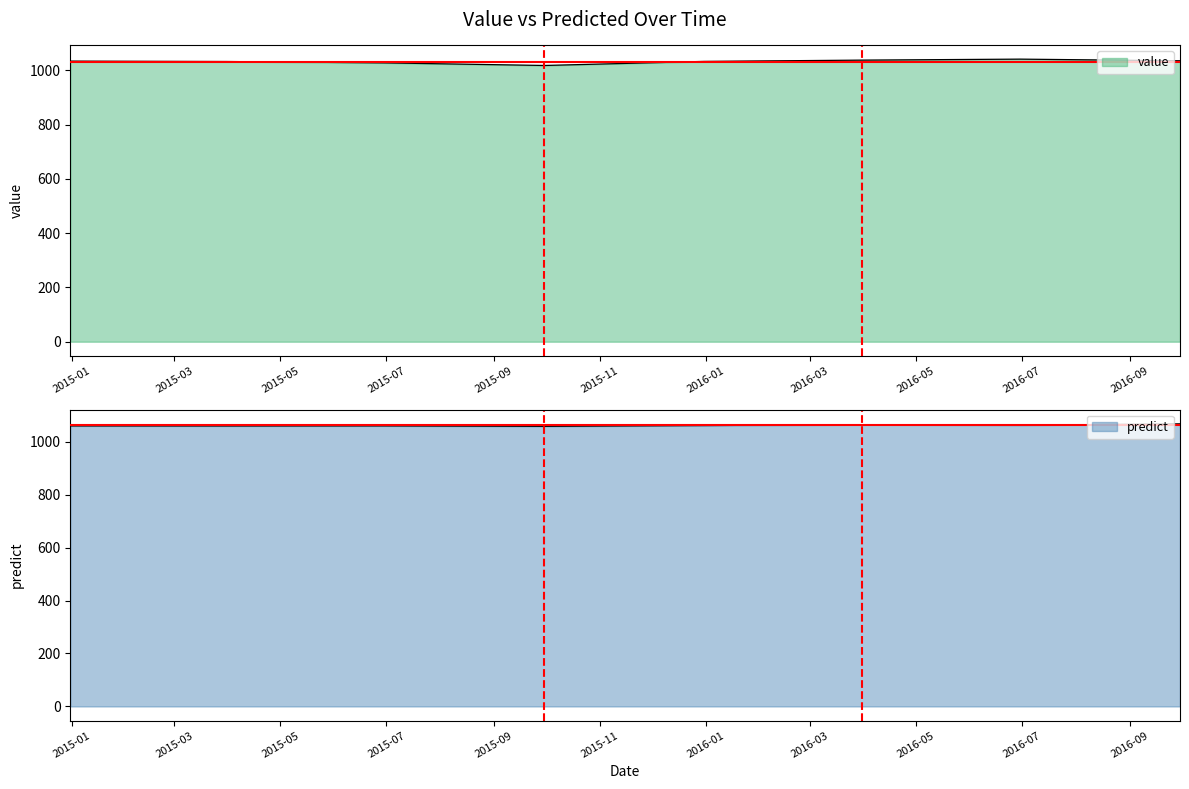

What are all the series names shown in the legend?

value, predict